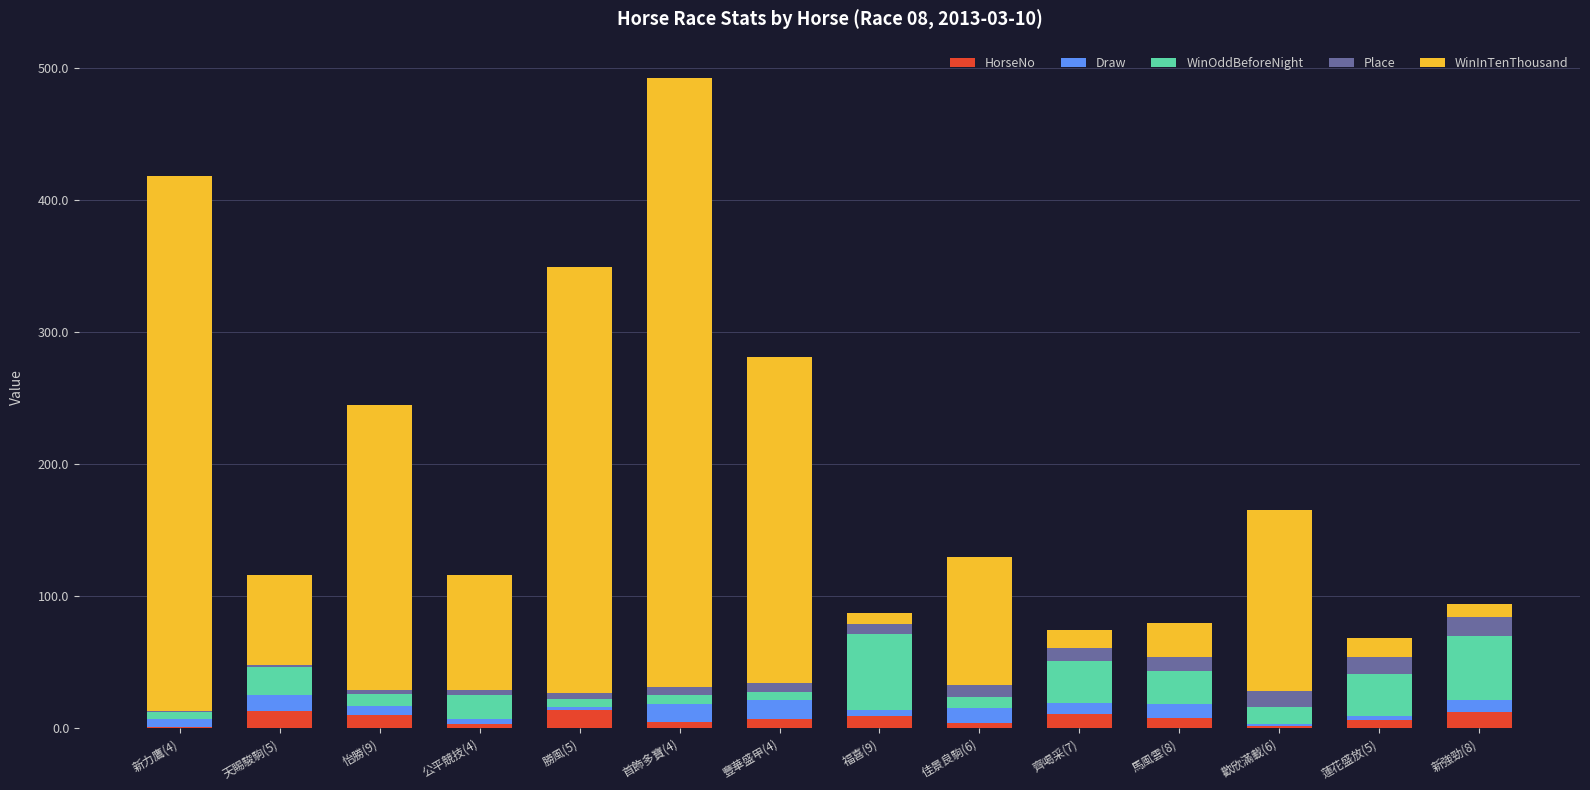

At which category is the sum across all series the highest?

首飾多寶(4)